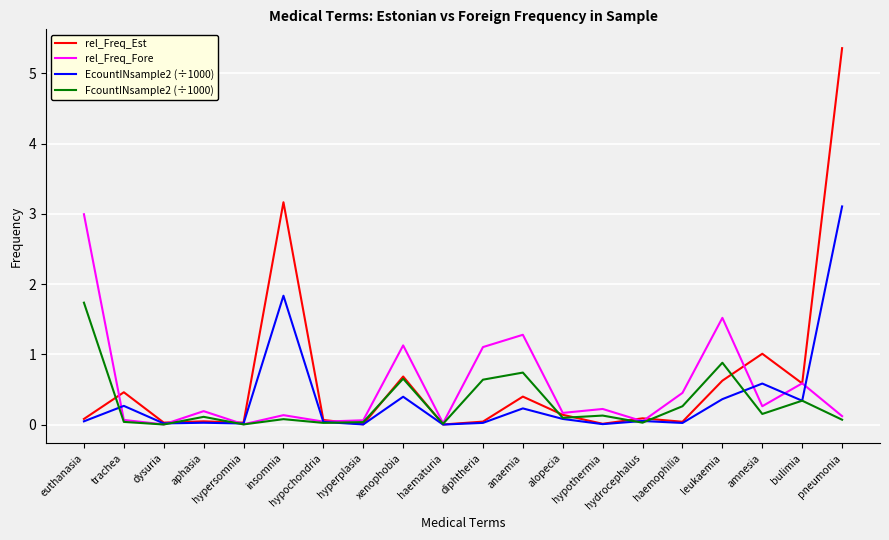

What is the greatest value displayed?

5.4